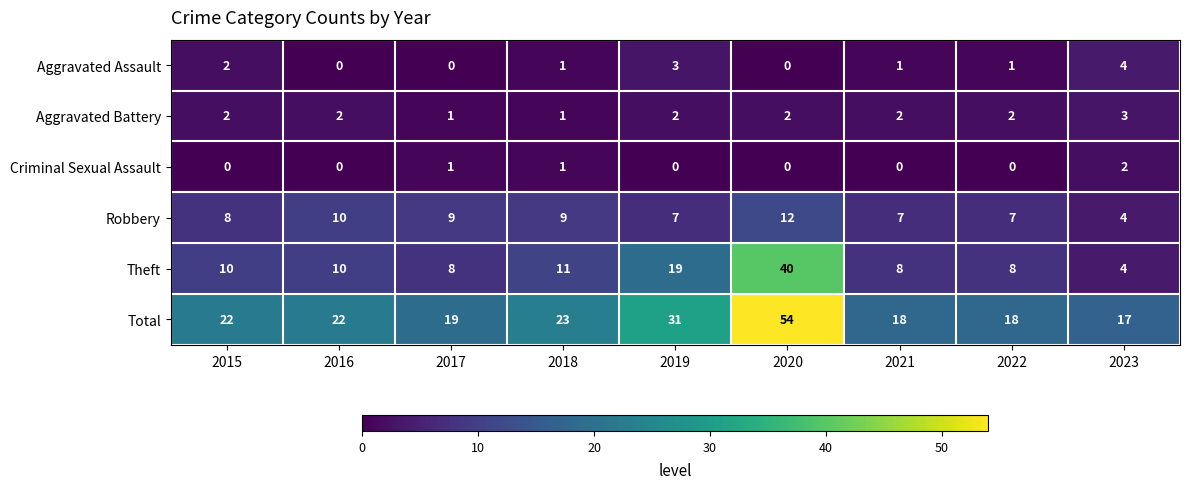

Rank the series by their maximum value, from highest to lowest.

Total, Theft, Robbery, Aggravated Assault, Aggravated Battery, Criminal Sexual Assault